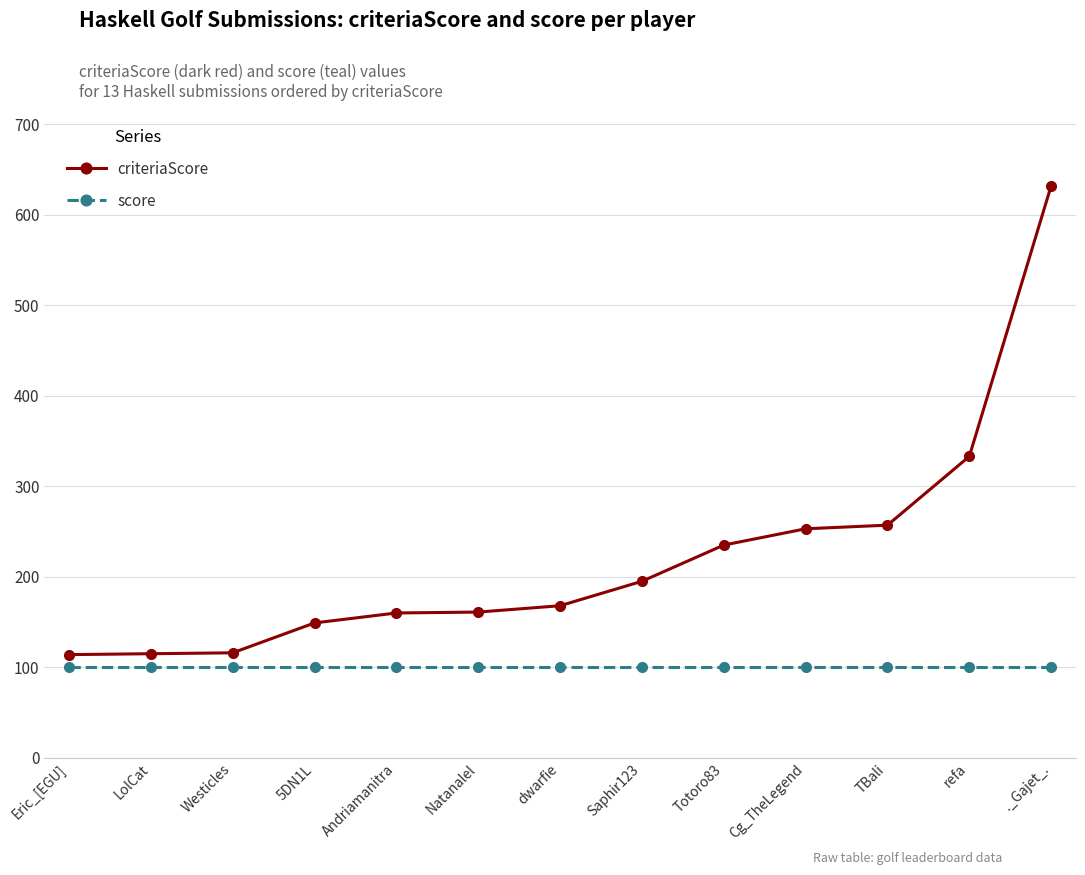

At which category is the sum across all series the highest?

._Gajet_.